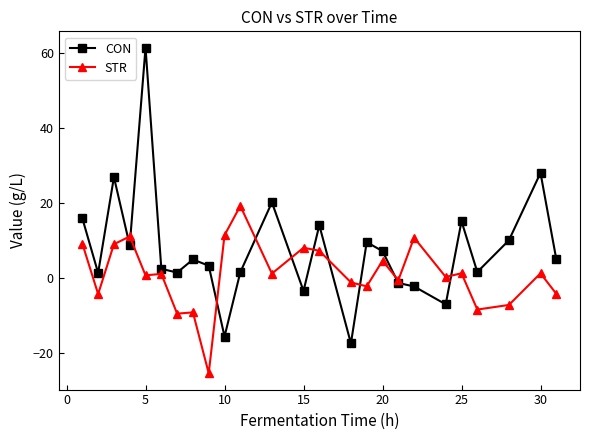

Does the chart display data point markers on the line(s)?

Yes